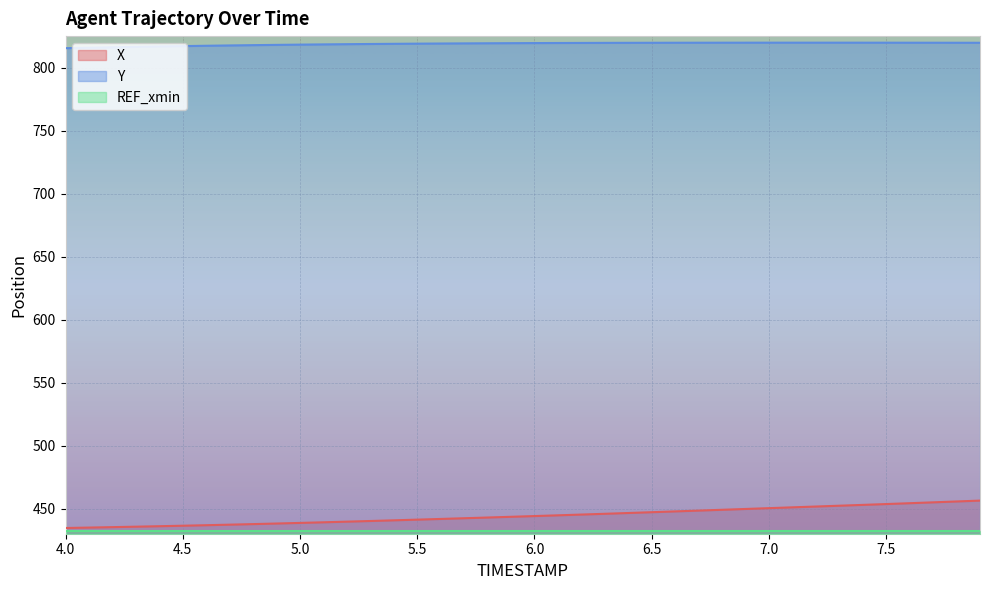

Between 6.2 and 5.4, which is larger?

6.2